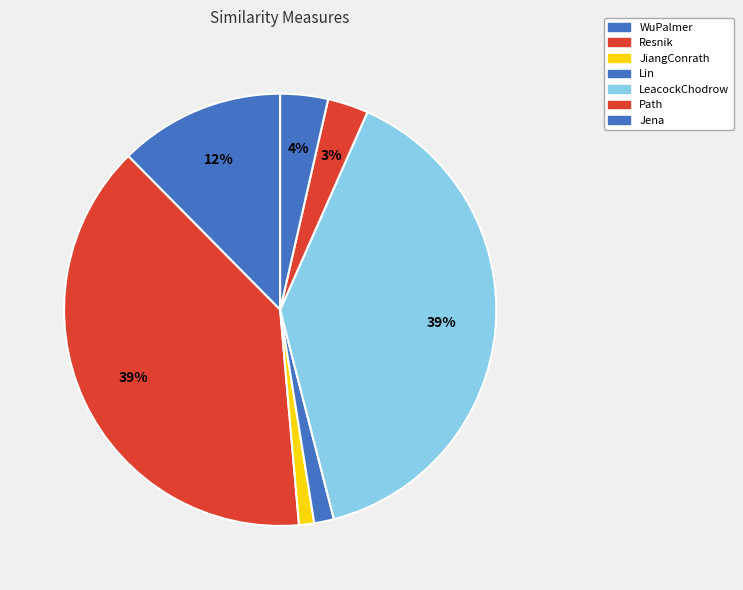

How many slices are in this pie chart?

7